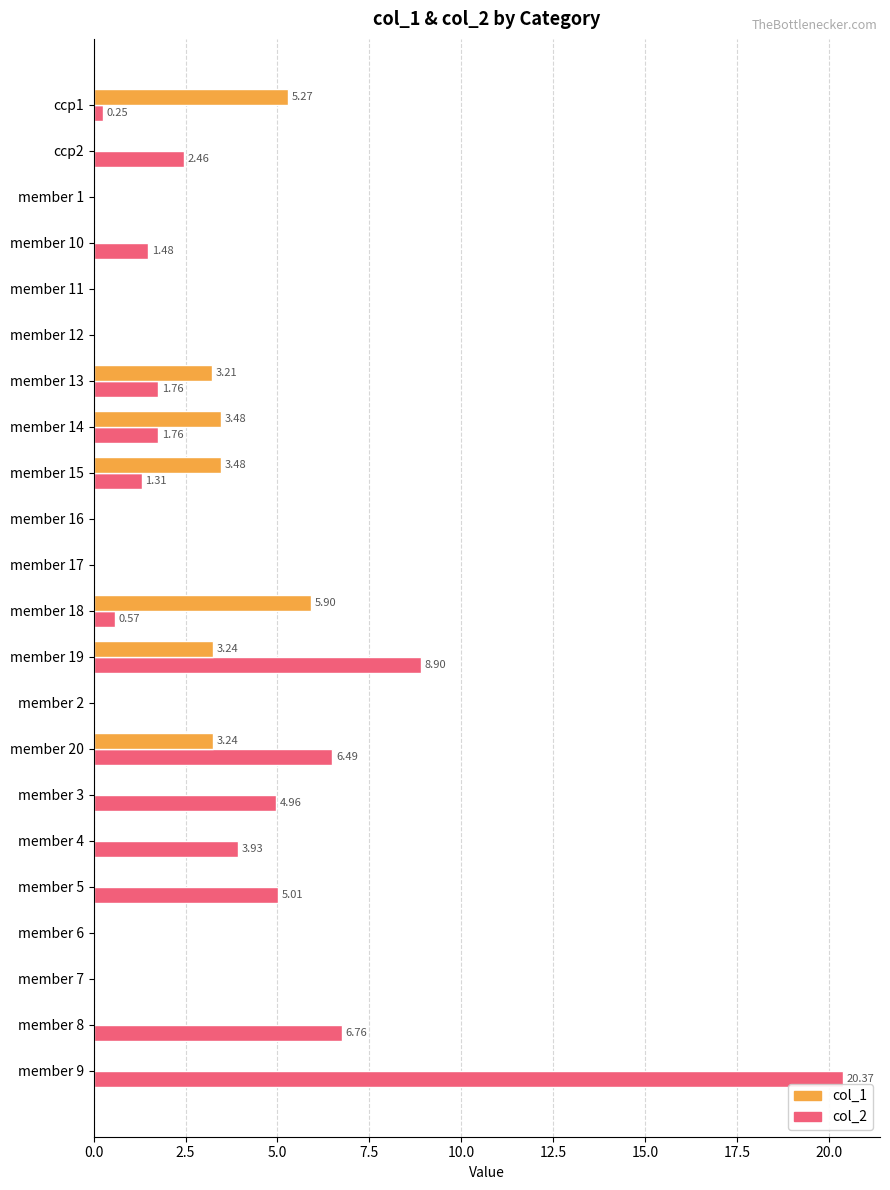

Between member 4 and member 9, which series saw the biggest shift?

col_2